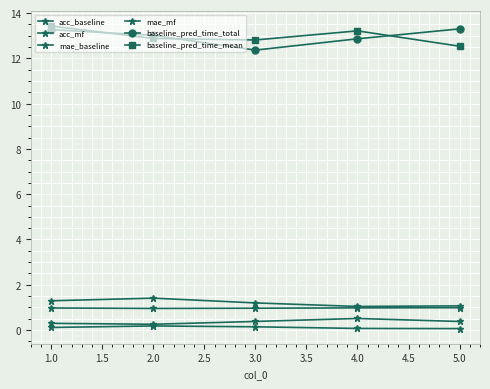

List the series in order of their peak value, lowest first.

mae_baseline, acc_mf, acc_baseline, mae_mf, baseline_pred_time_total, baseline_pred_time_mean